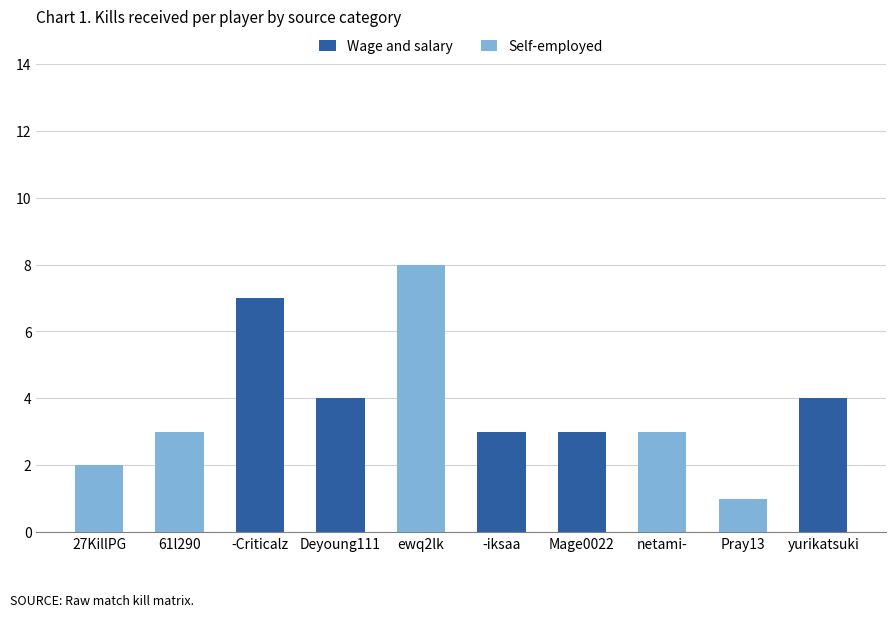

What is the total value across all series at Deyoung111?

4